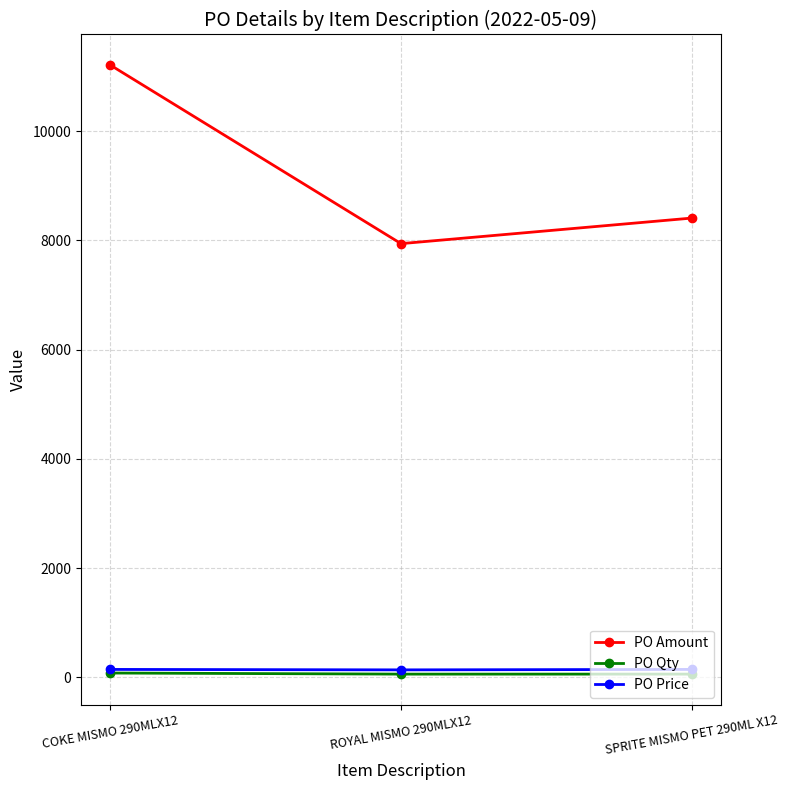

What is the difference between the highest and lowest values at ROYAL MISMO 290MLX12?

7879.6